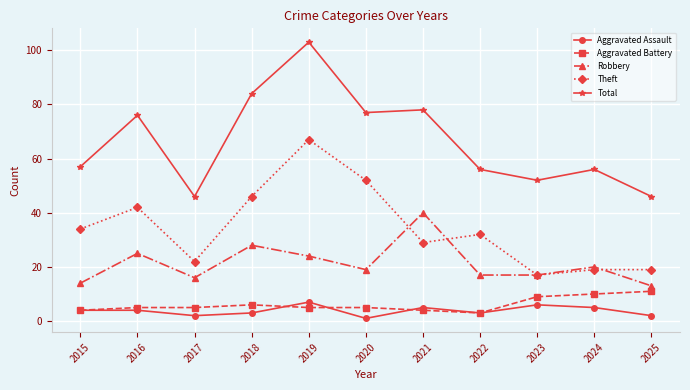

What is the spread (max minus min) of values at 2021?

74